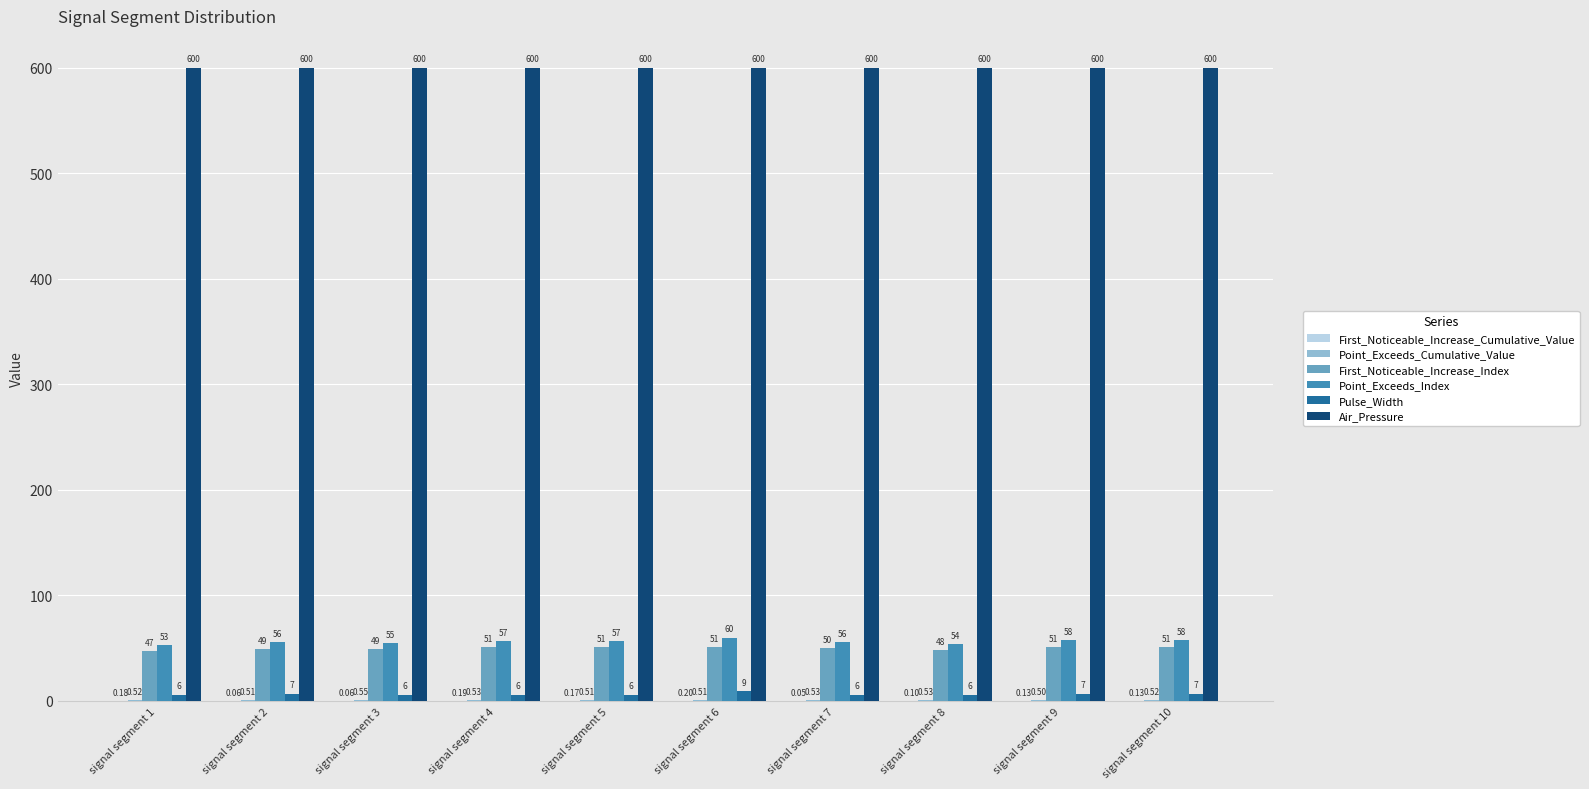

How many series are shown in this chart?

6